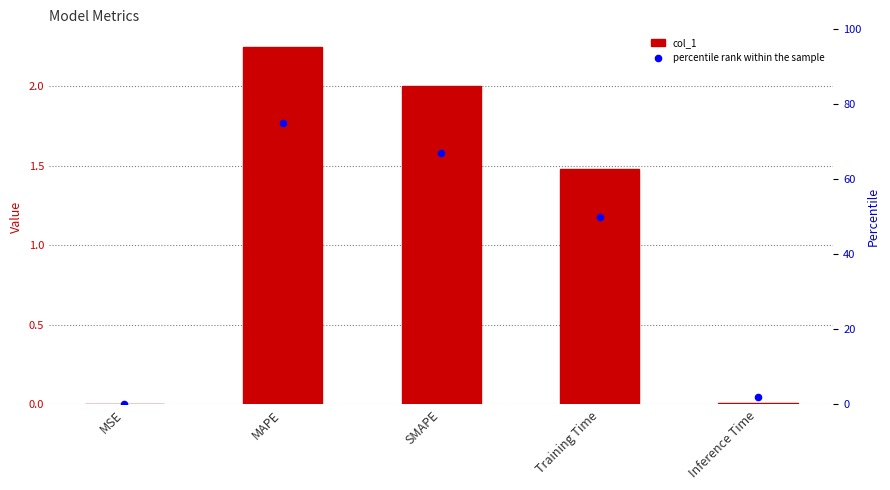

Which series reaches the minimum Y coordinate?

percentile rank within the sample